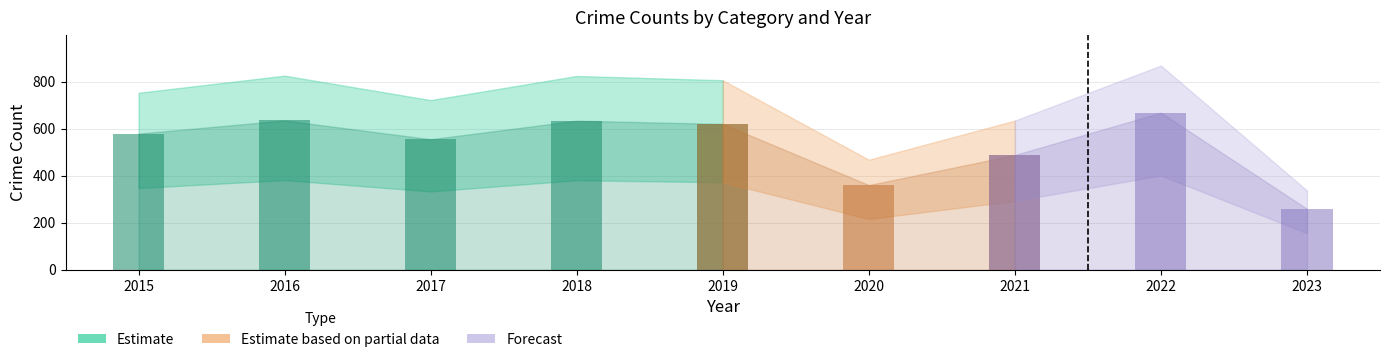

True or false: Theft has a value of 179 at 2021.

False